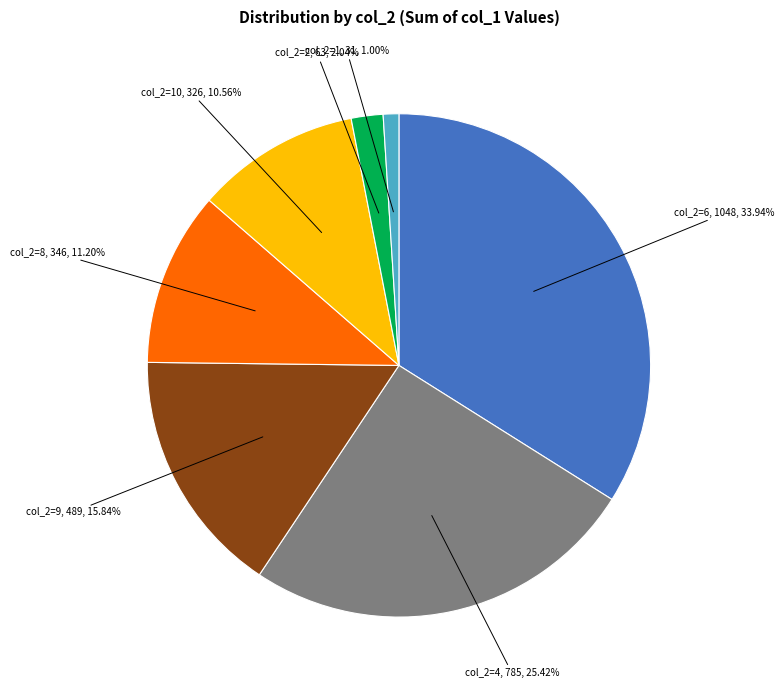

Is there a majority slice in this chart?

No